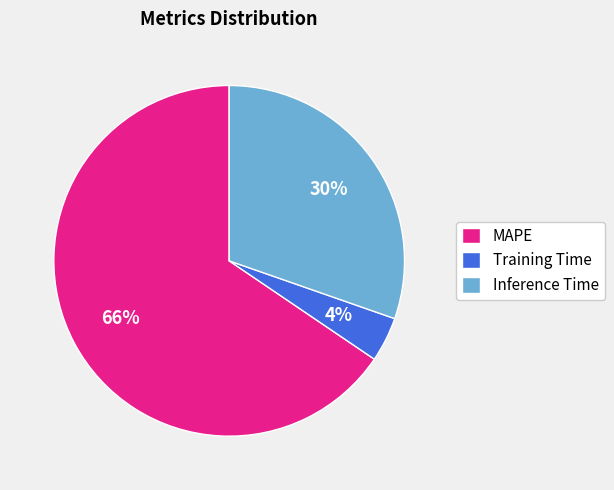

How many slices are in this pie chart?

3